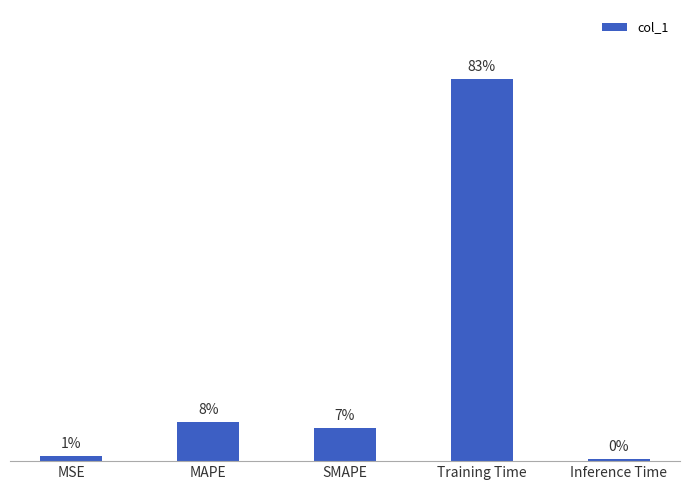

Rank the categories by value from highest to lowest.

Training Time, MAPE, SMAPE, MSE, Inference Time